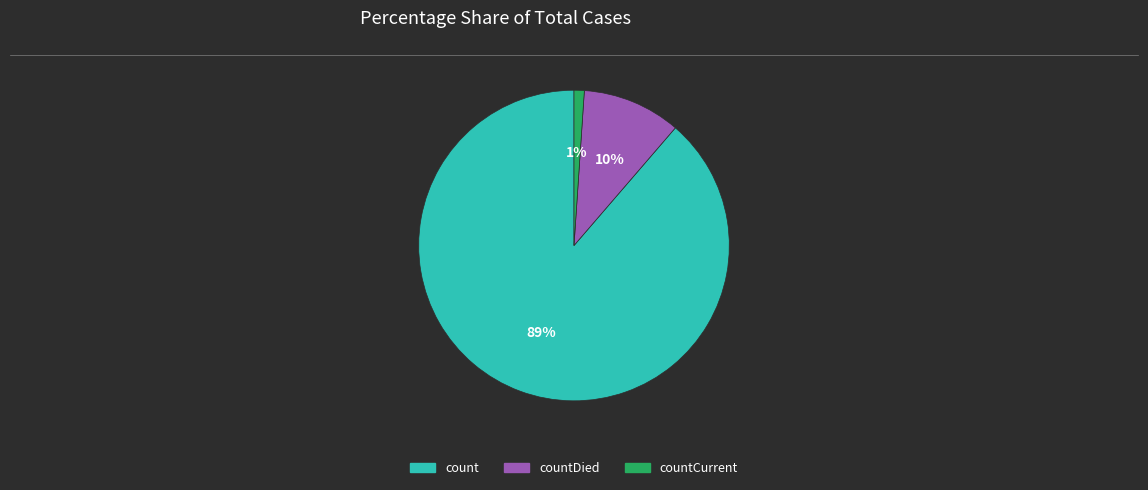

To the nearest percent, what is the difference between the largest and smallest slice percentages?

88%